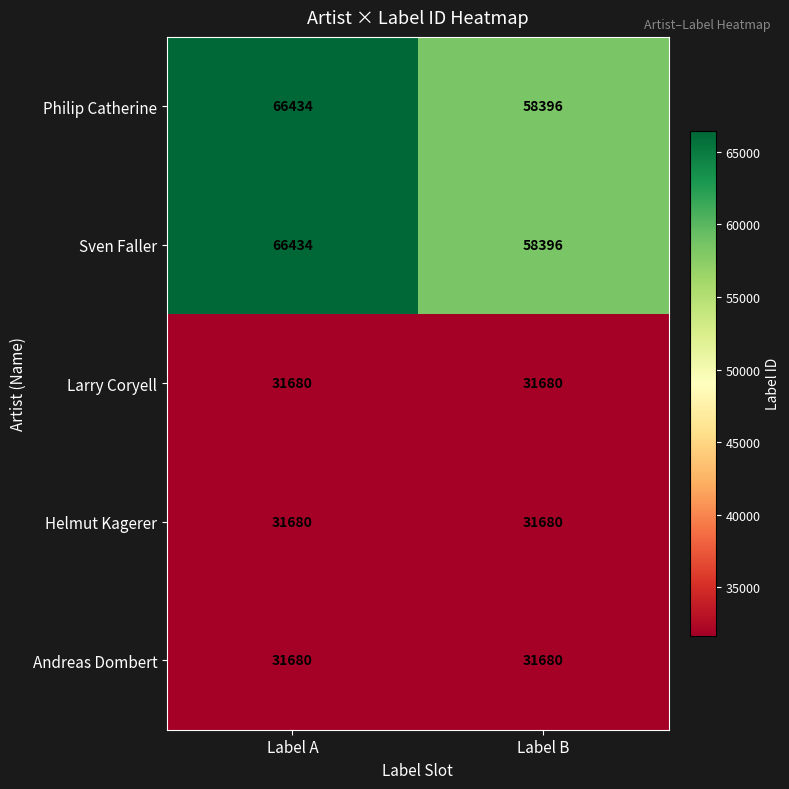

What is the greatest value displayed?

66434